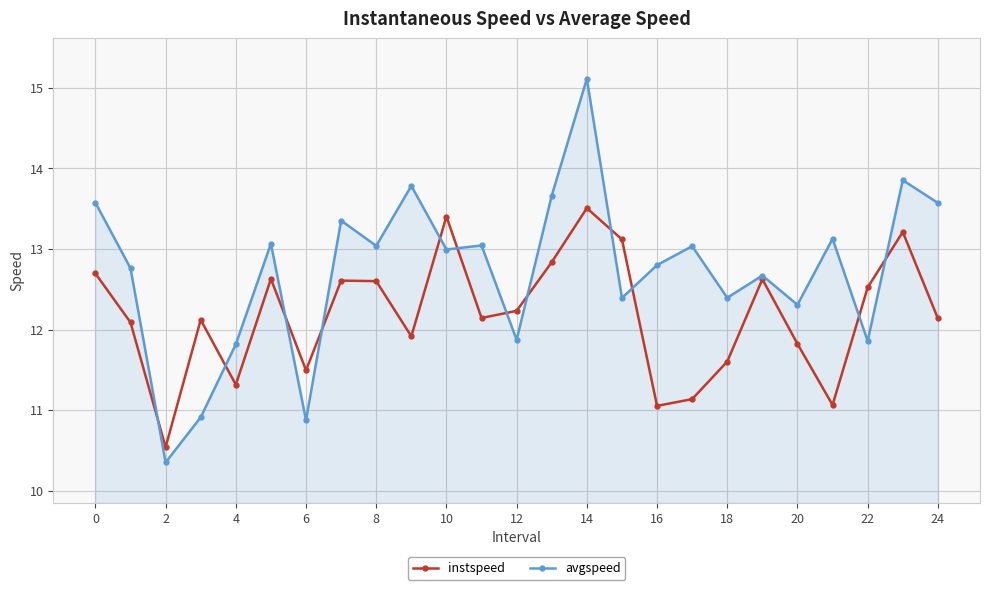

Which series has the largest range (max minus min)?

avgspeed